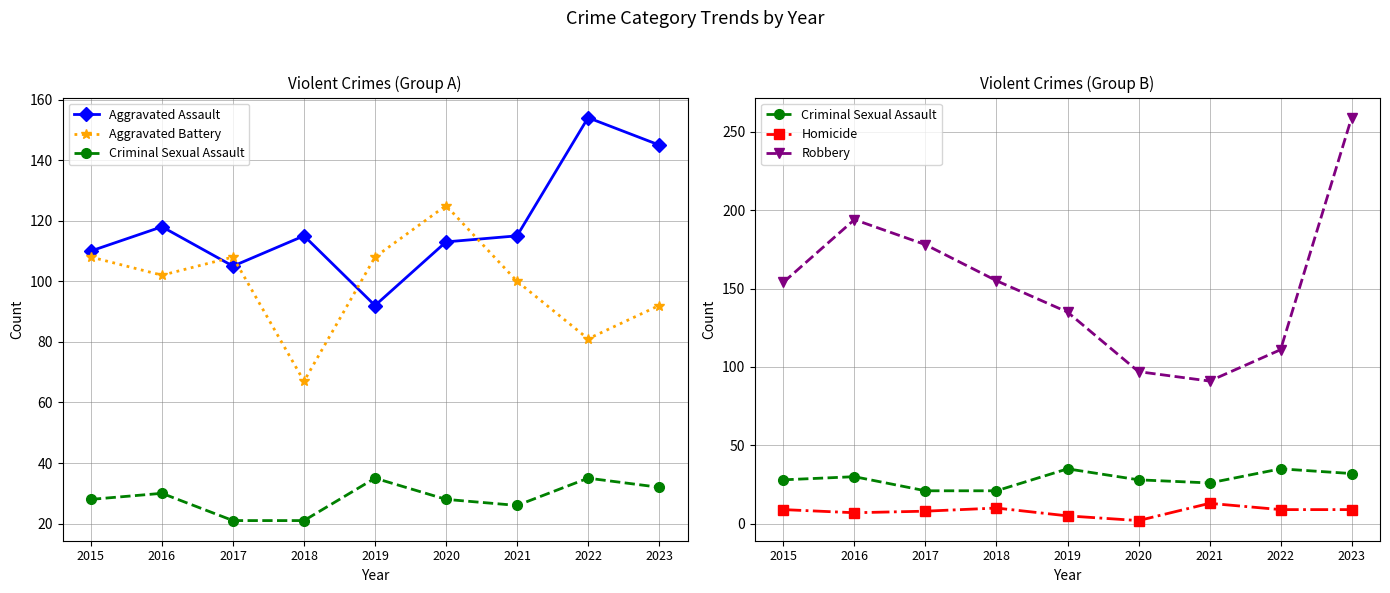

What is the highest value of the Homicide series?

13